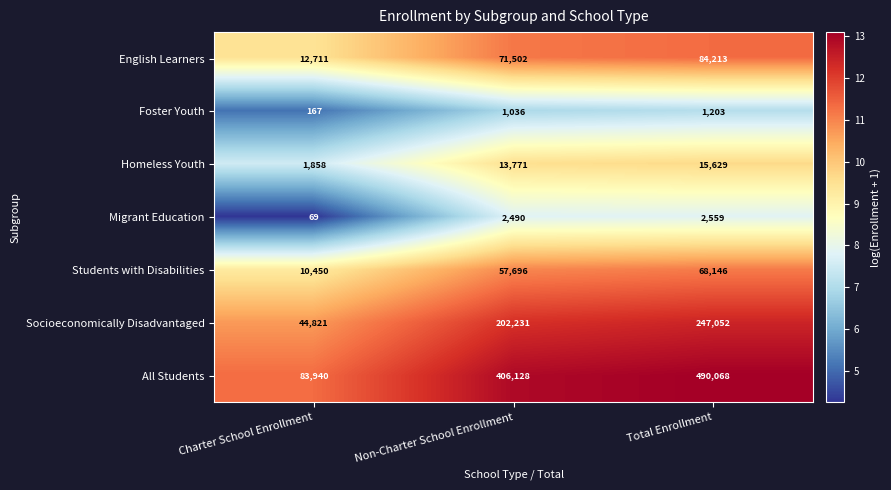

Count the Socioeconomically Disadvantaged values in the range 44821 to 247052.

3